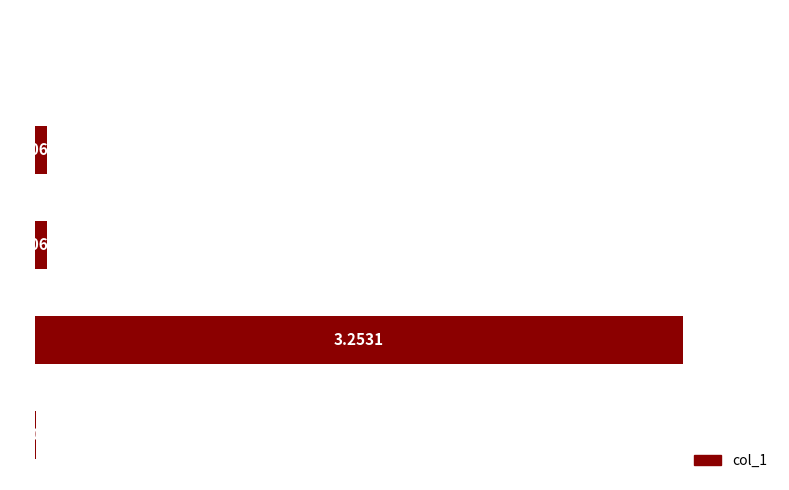

Does the chart contain stacked bars?

No